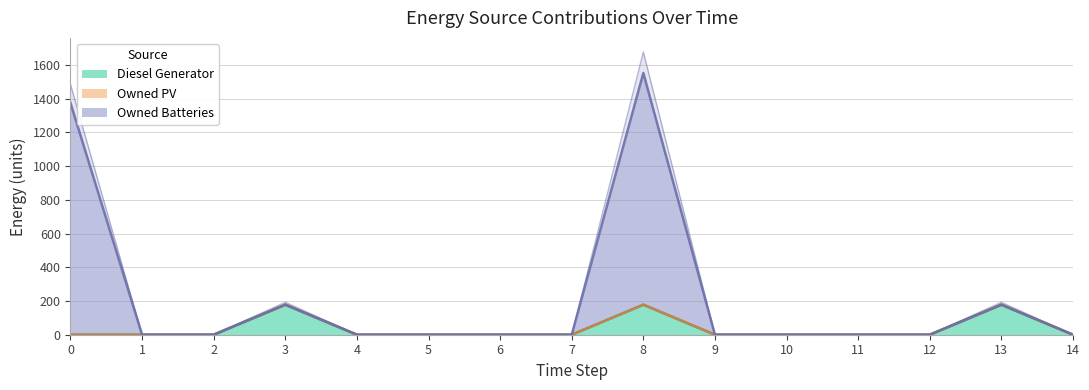

True or false: Owned Batteries and Diesel Generator intersect in this chart.

False